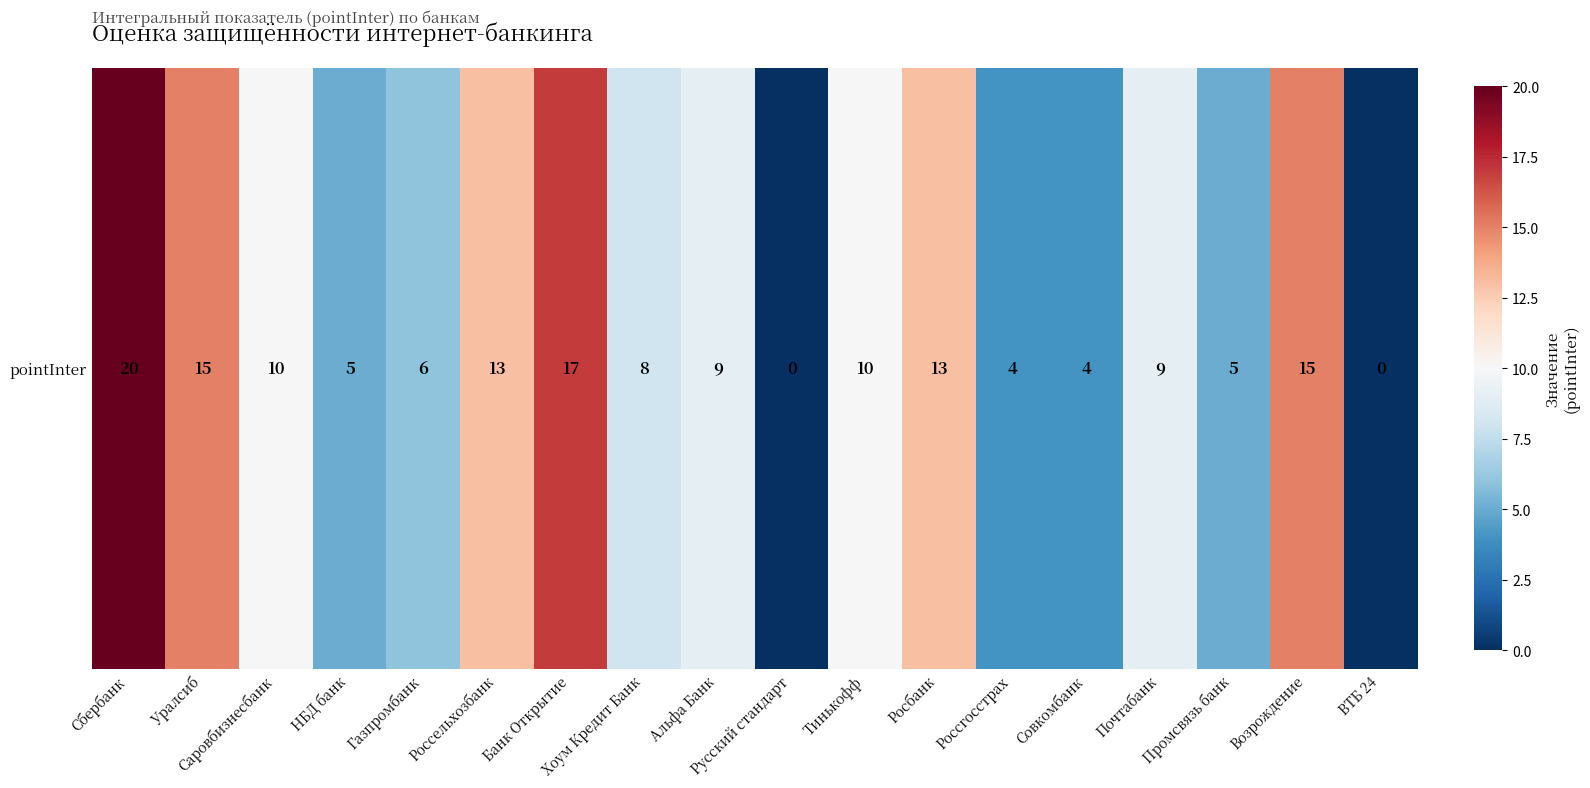

Between Сбербанк and Банк Открытие, which is larger?

Сбербанк